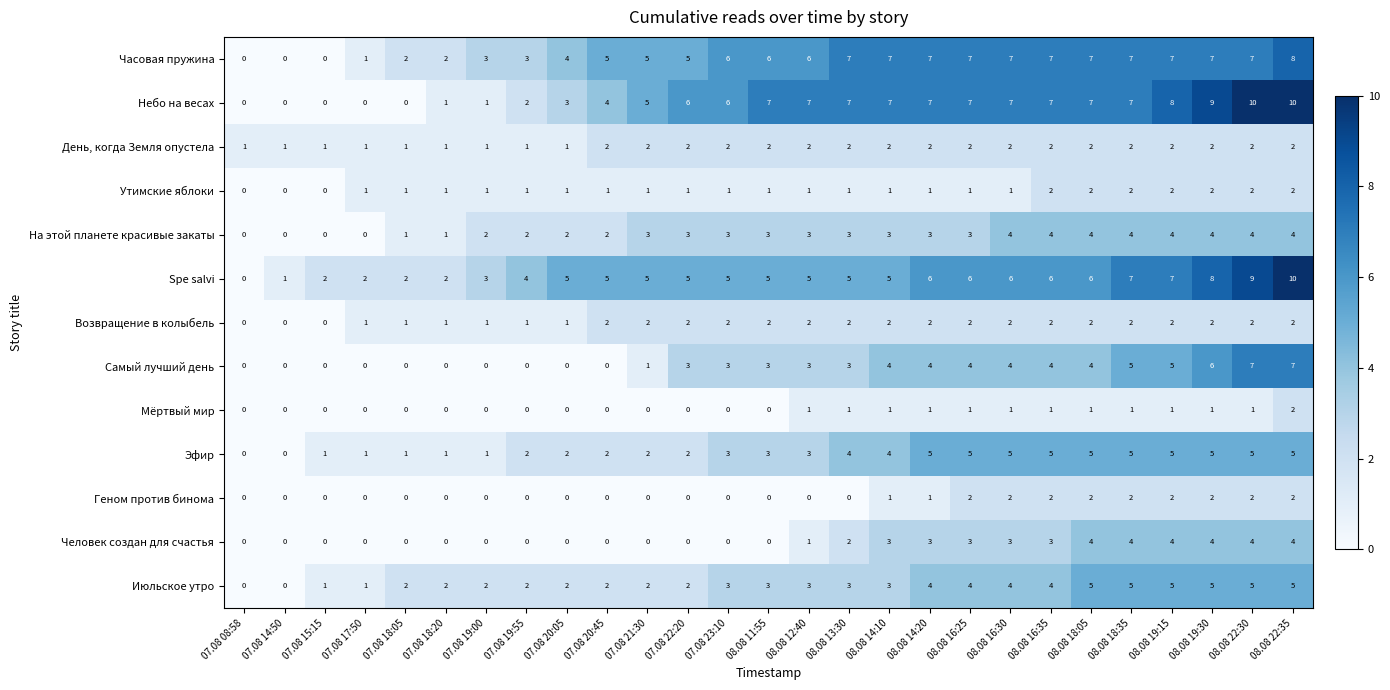

What is the average value of the Spe salvi series?

5